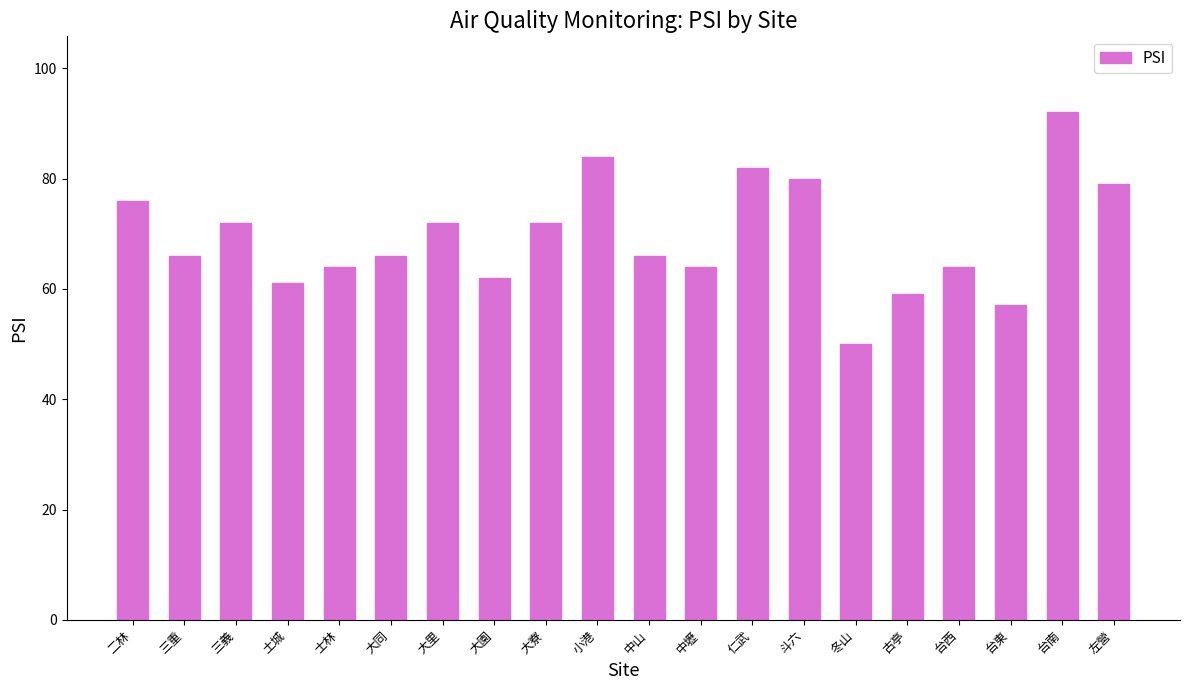

What value does the data have at 大寮, to the nearest 10?

70